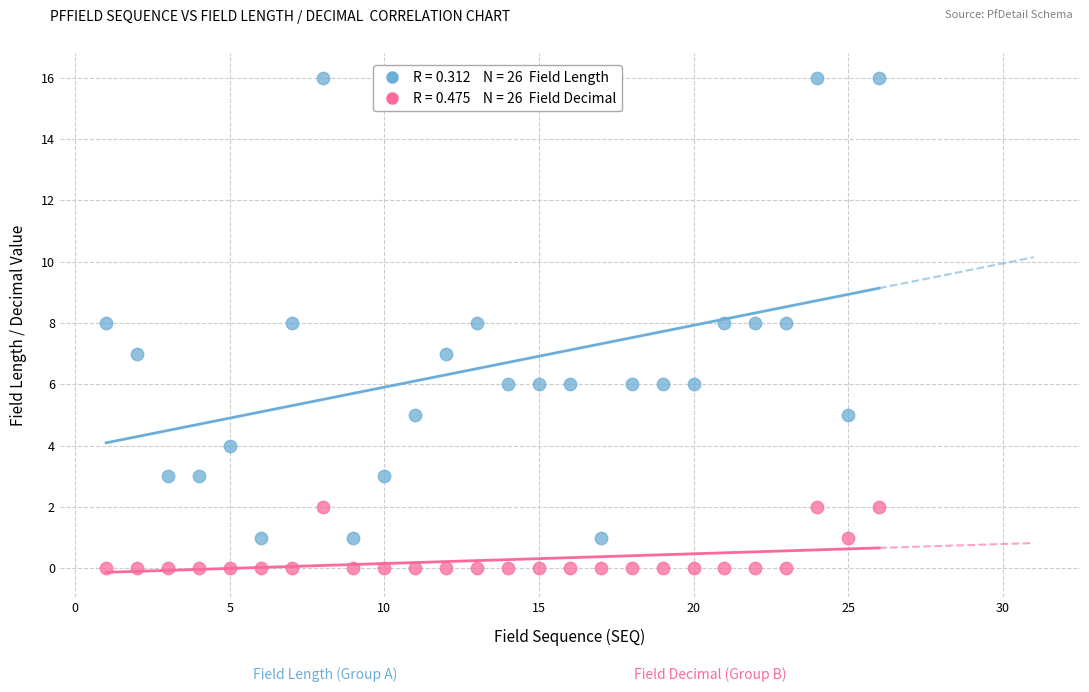

Across all data points, what is the range of X values (max minus min)?

25